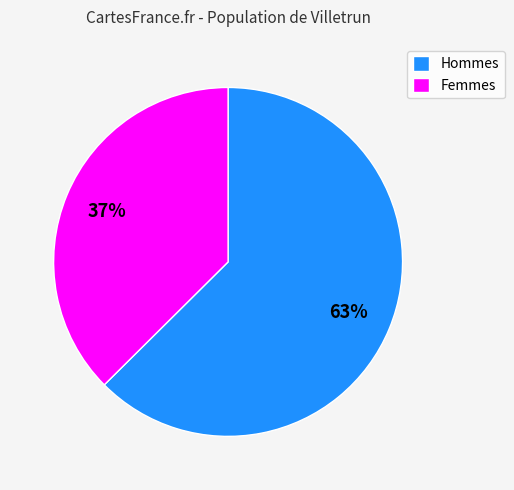

To the nearest percent, what is the average slice percentage?

50%